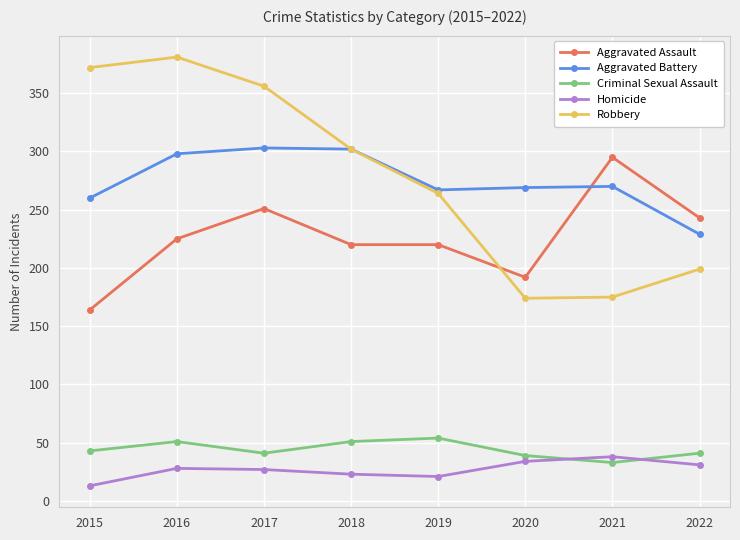

Does the chart have visible grid lines?

Yes